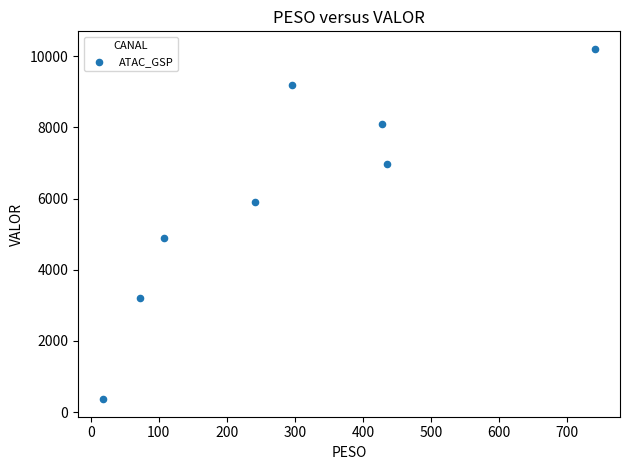

What Y value in the scatter plot is closest to 5283?

4888.8